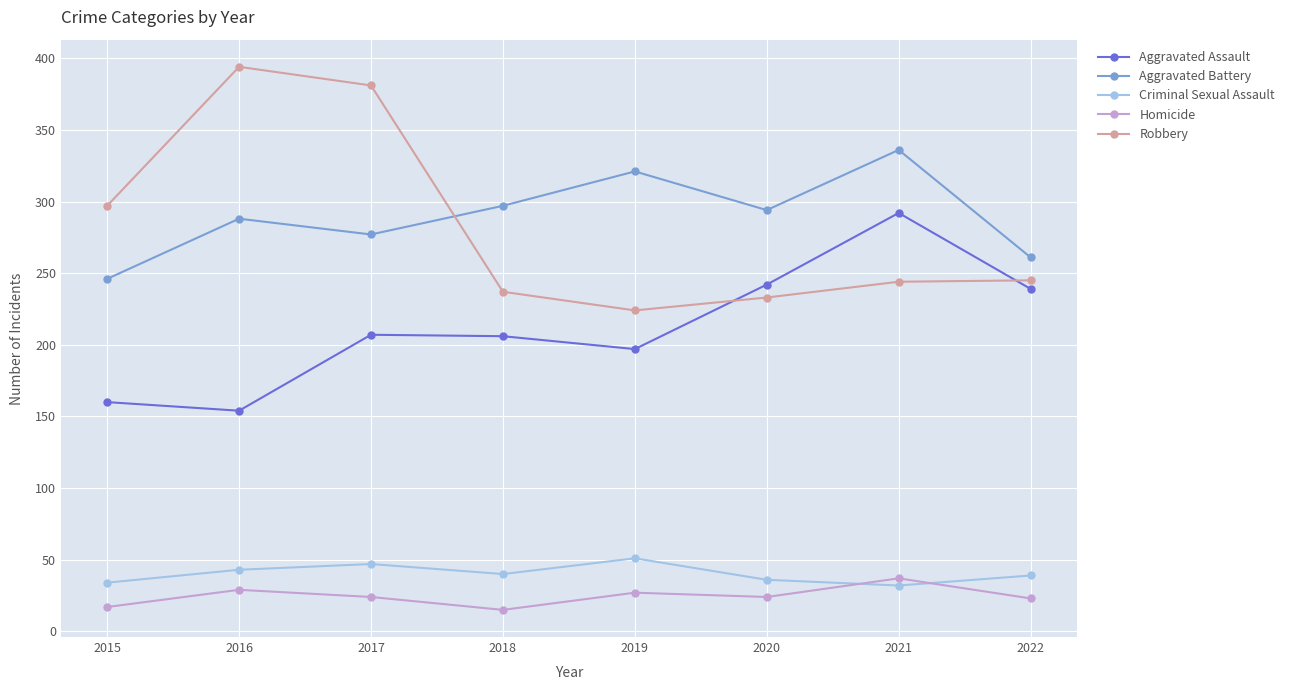

Which series changed the most between 2017 and 2020?

Robbery